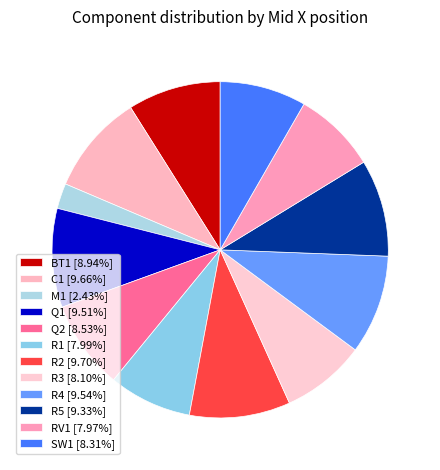

To the nearest percent, what portion does SW1 represent?

8%